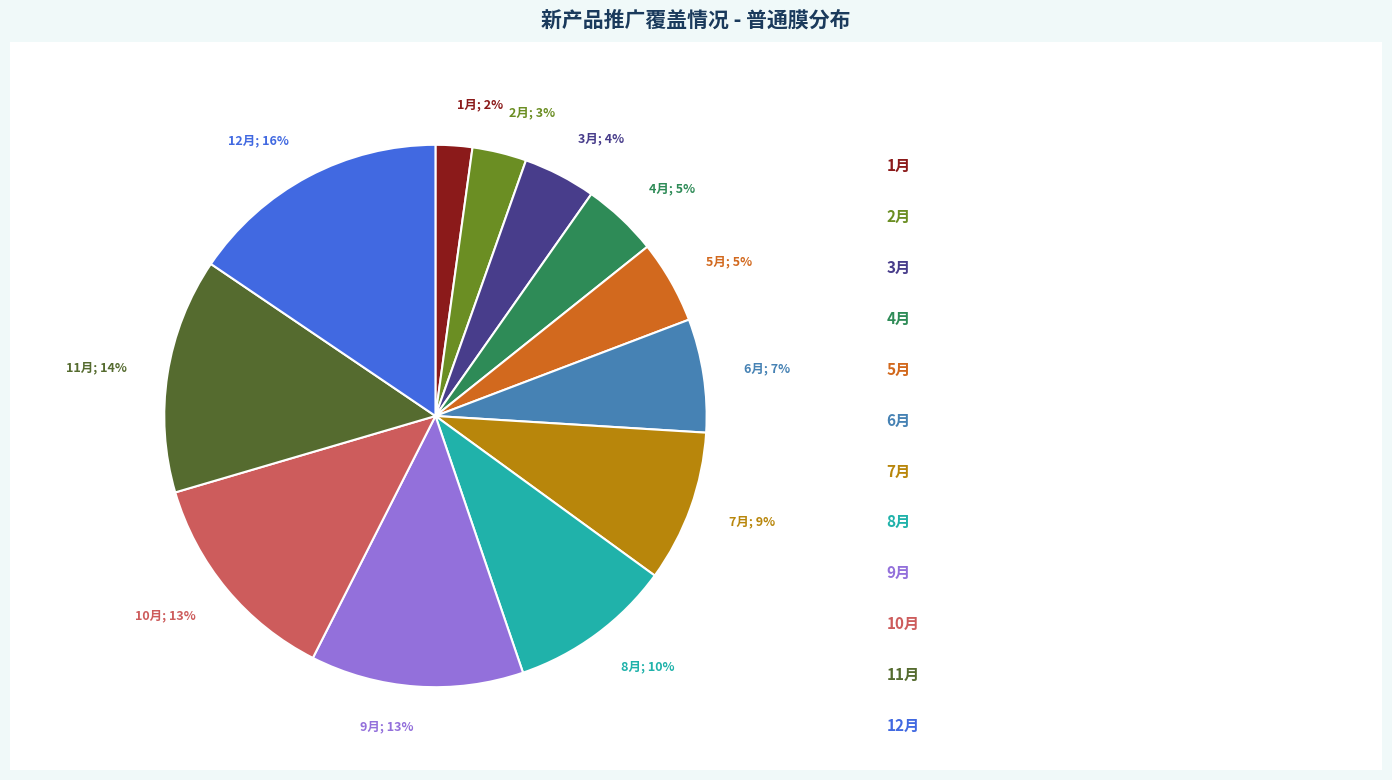

Is the sum of 7月; 9% and 3月; 4% greater than half?

No